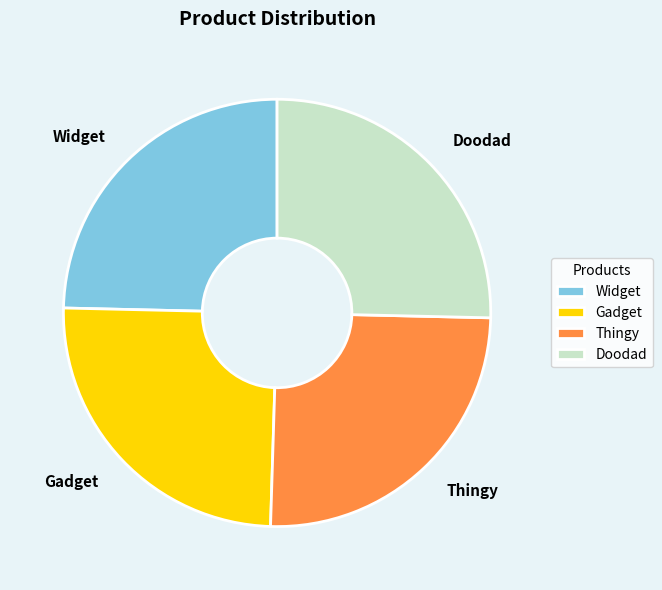

What is the ratio of the value at Thingy to the value at Doodad?

1.0